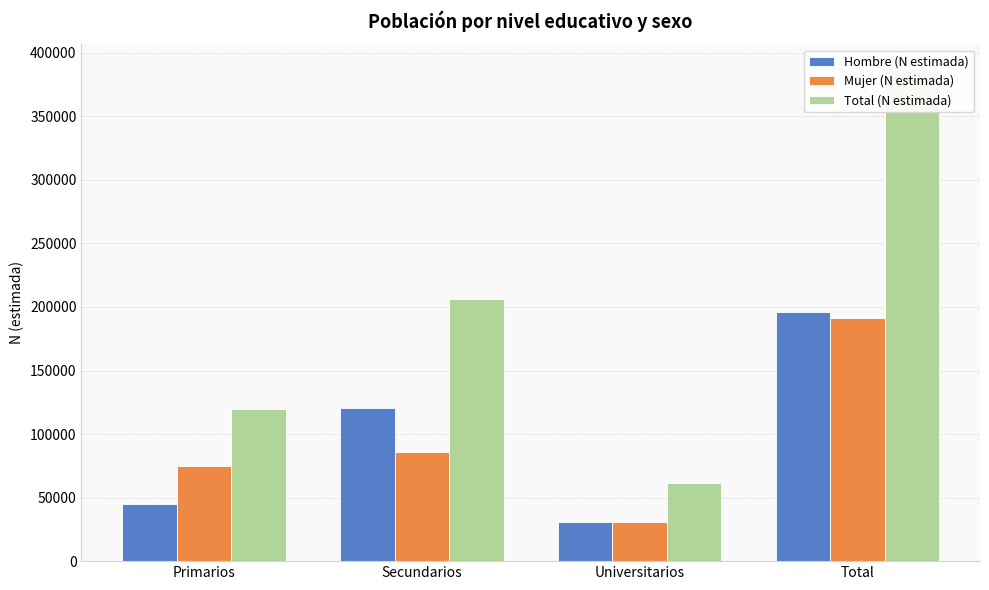

What is the value of the Mujer (N estimada) bar at the 4th from the left?

191454